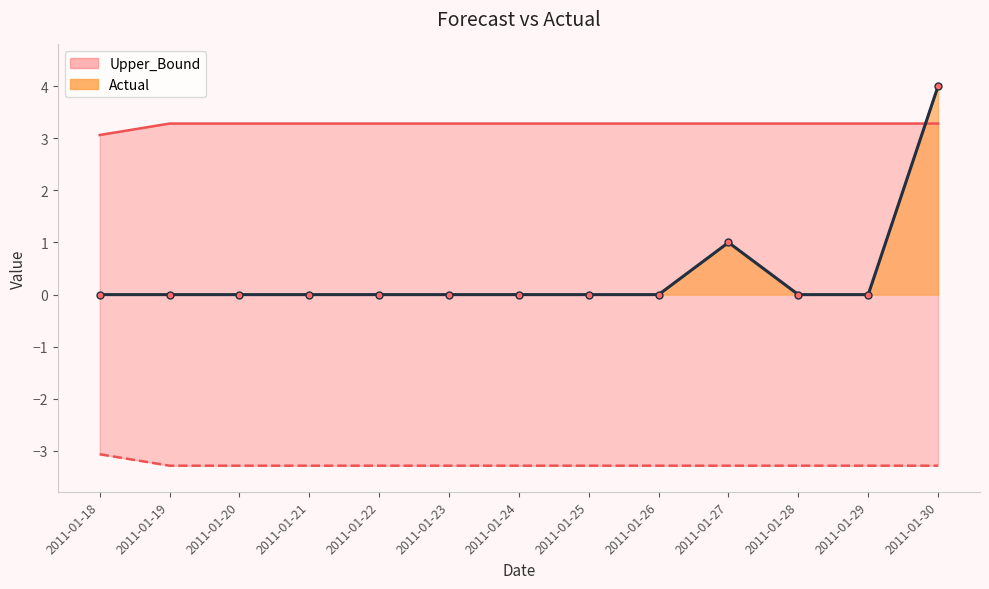

True or false: Lower_Bound and Upper_Bound intersect in this chart.

False